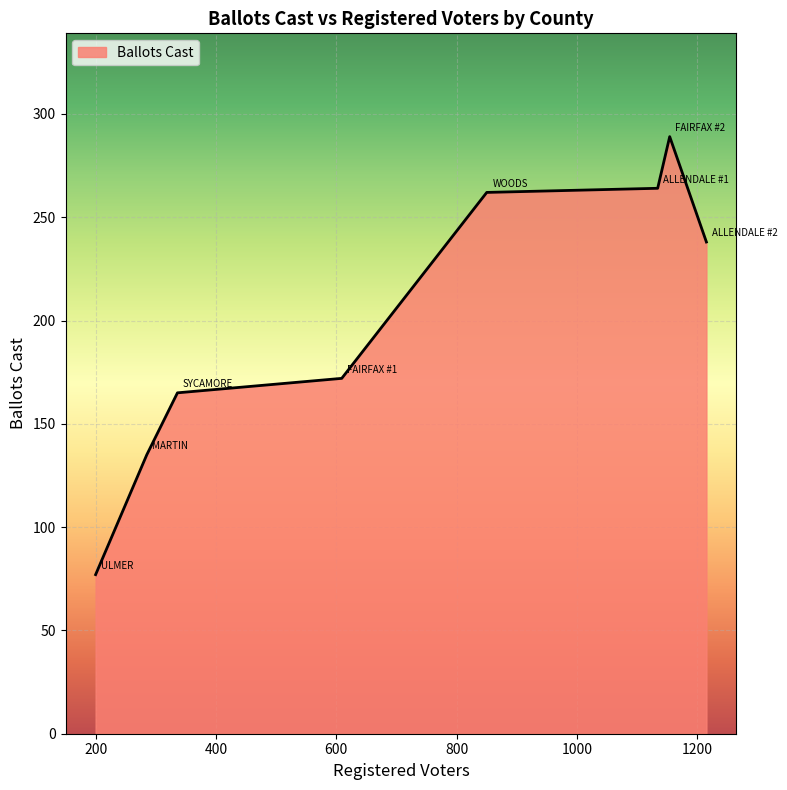

What is the greatest value displayed?

289